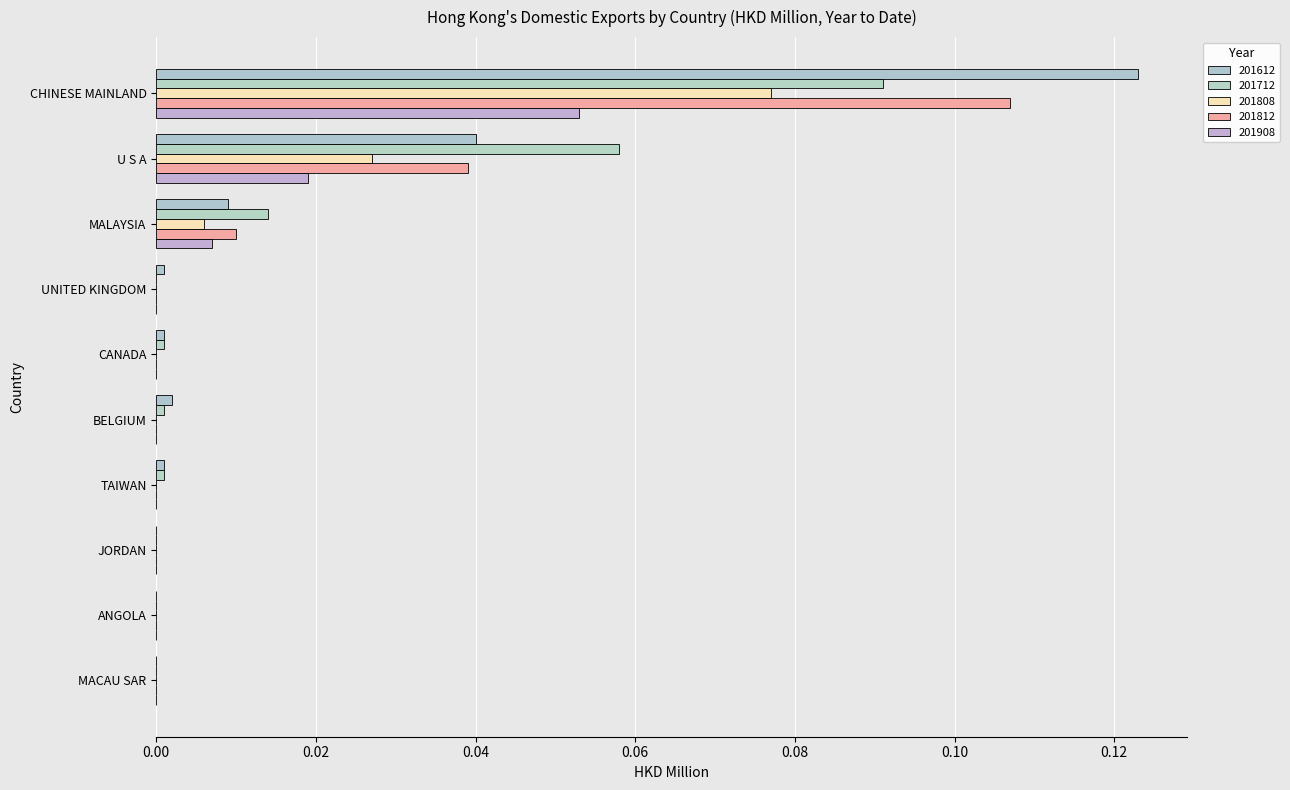

Is the value of 201612 at MALAYSIA greater than the value of 201712 at MACAU SAR?

Yes